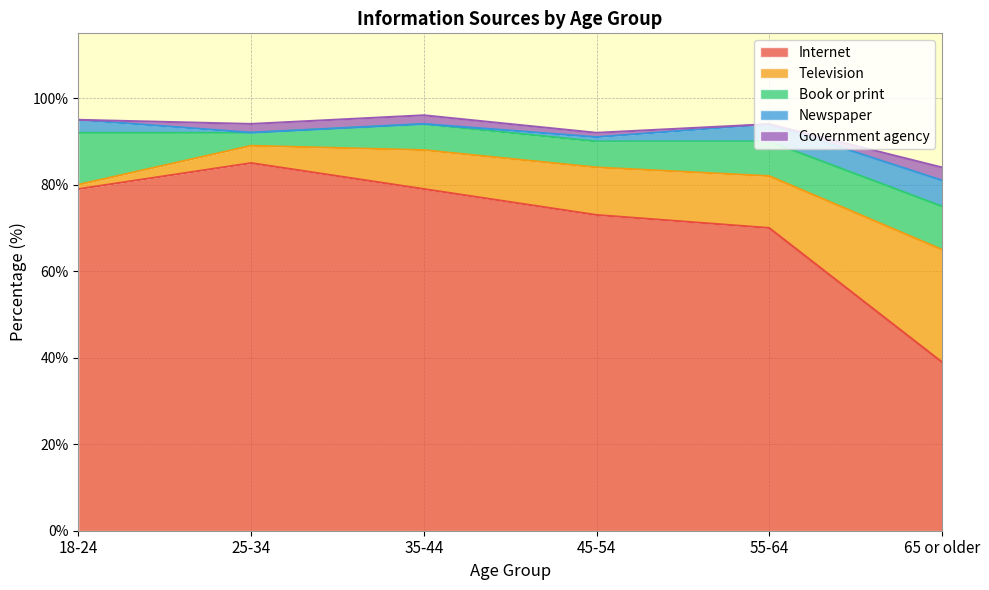

What is the difference between the highest and lowest values at 65 or older?

36.0